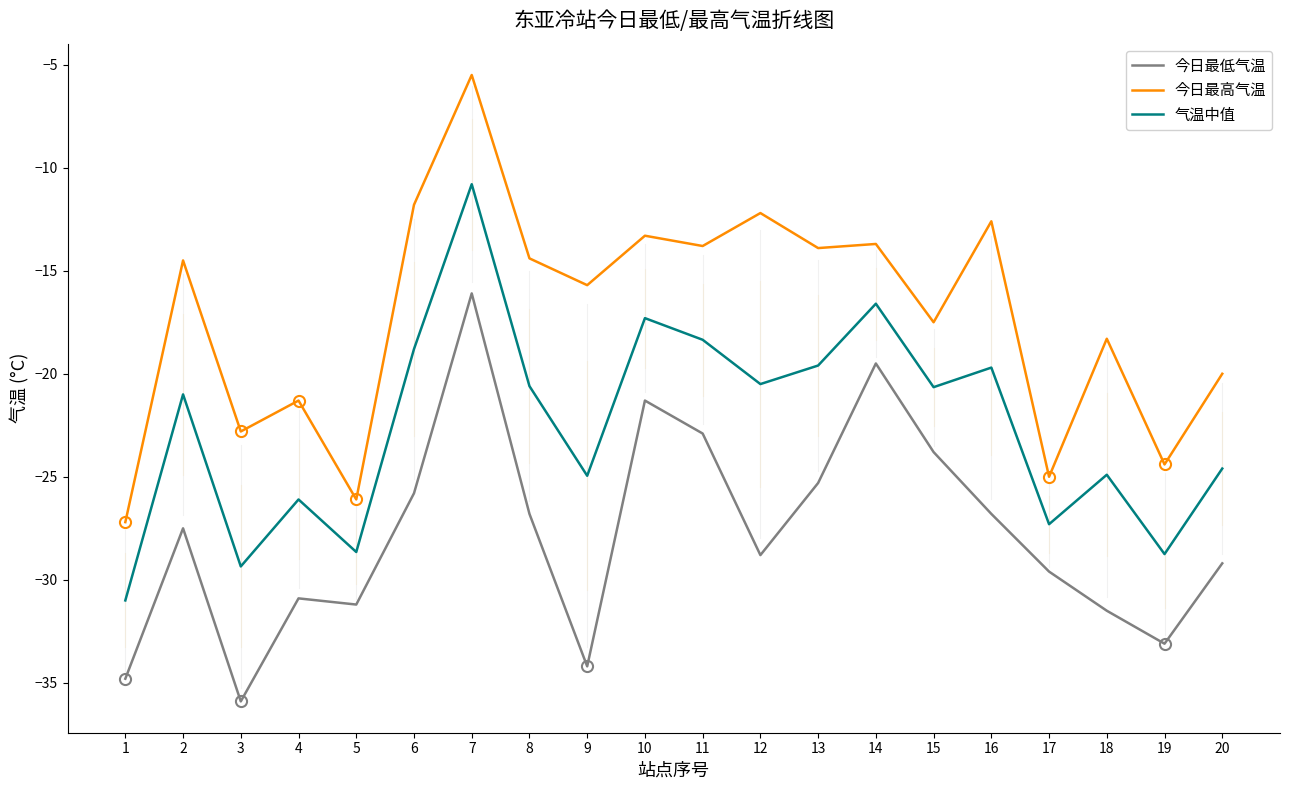

The 气温中值 series shows -18.8 at 6. True or false?

True